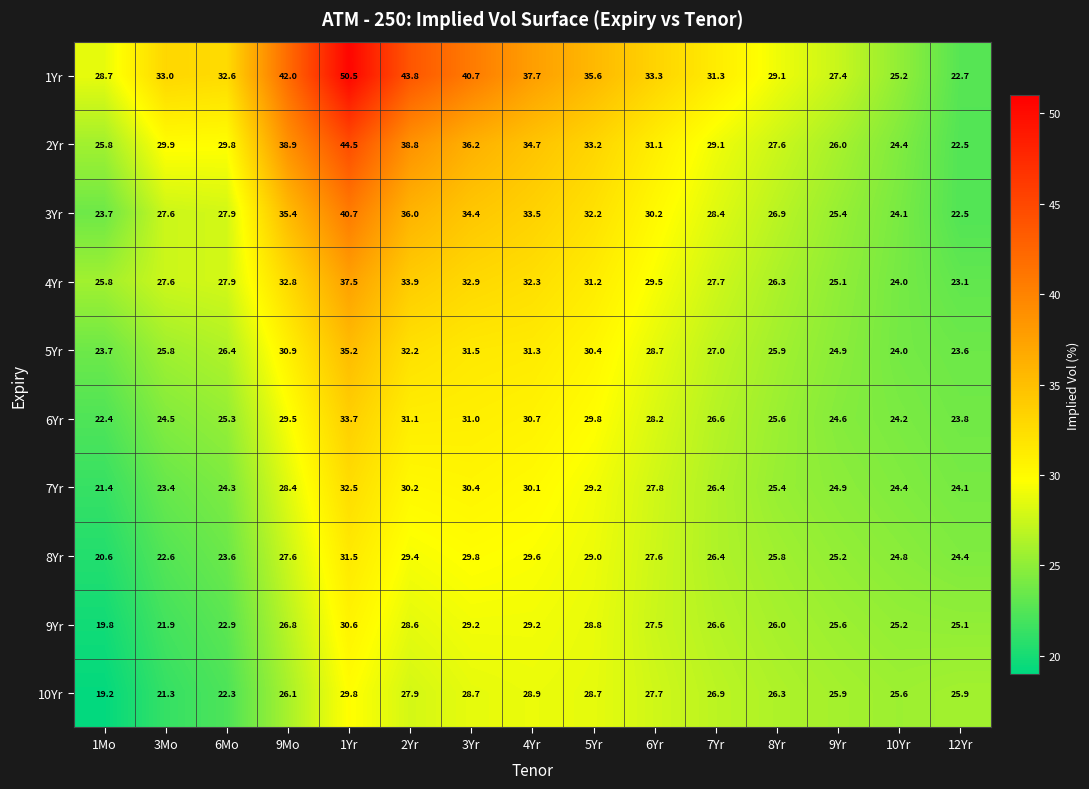

What is the spread (max minus min) of values at 5Yr?

6.9